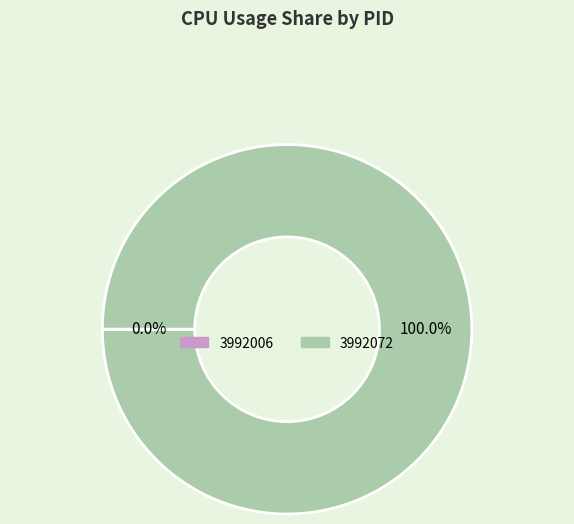

What is the largest slice in the pie chart?

3992072